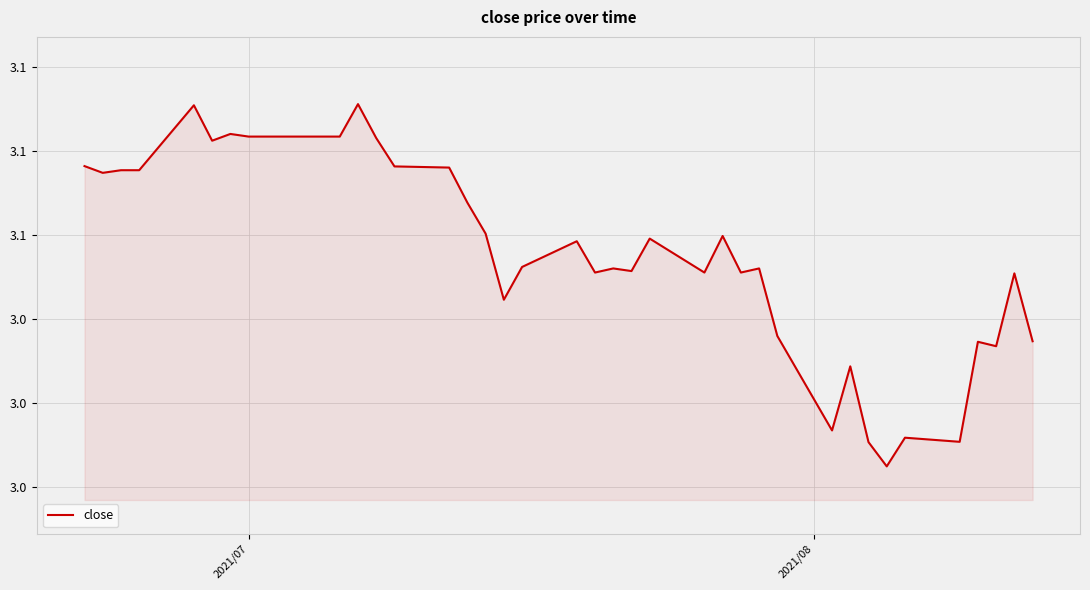

What is the difference between the maximum and second lowest values?

0.1